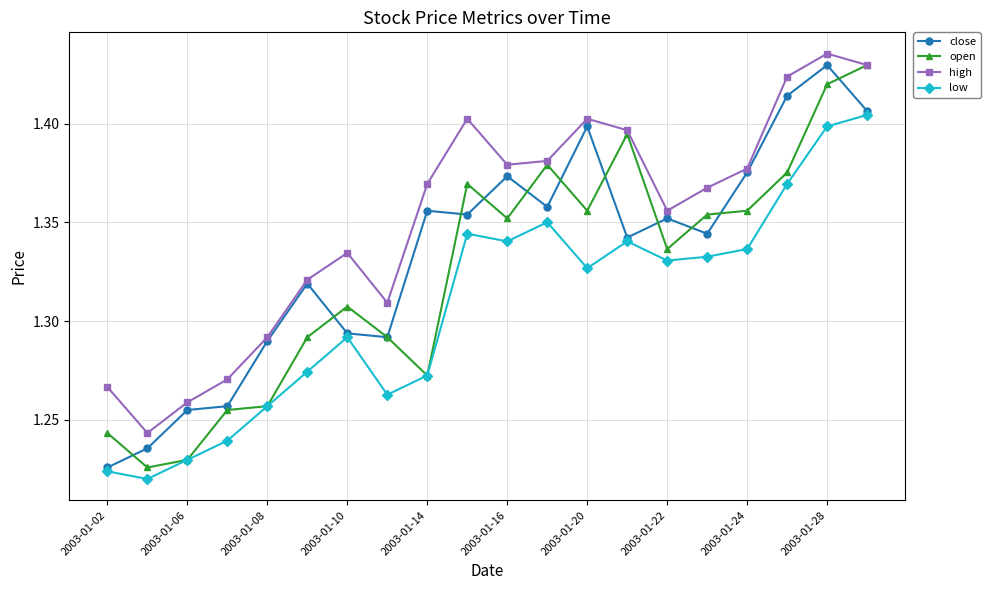

How many high values are between 1 and 2?

20